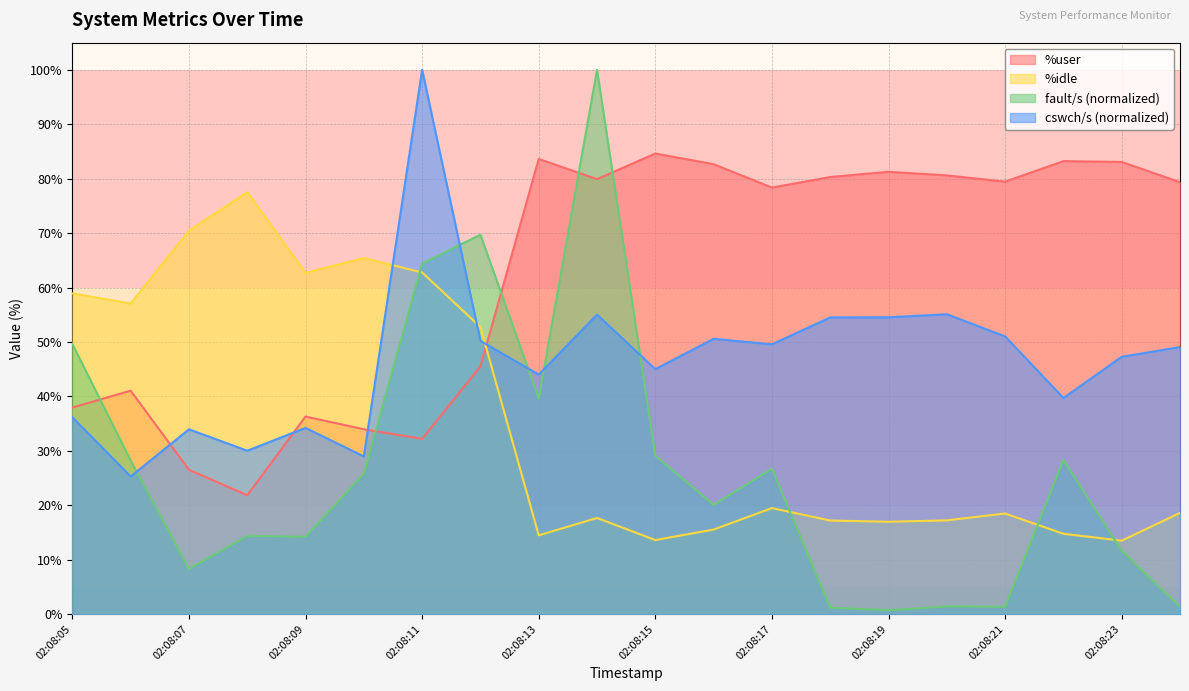

What is the lowest value of the %user series?

21.8